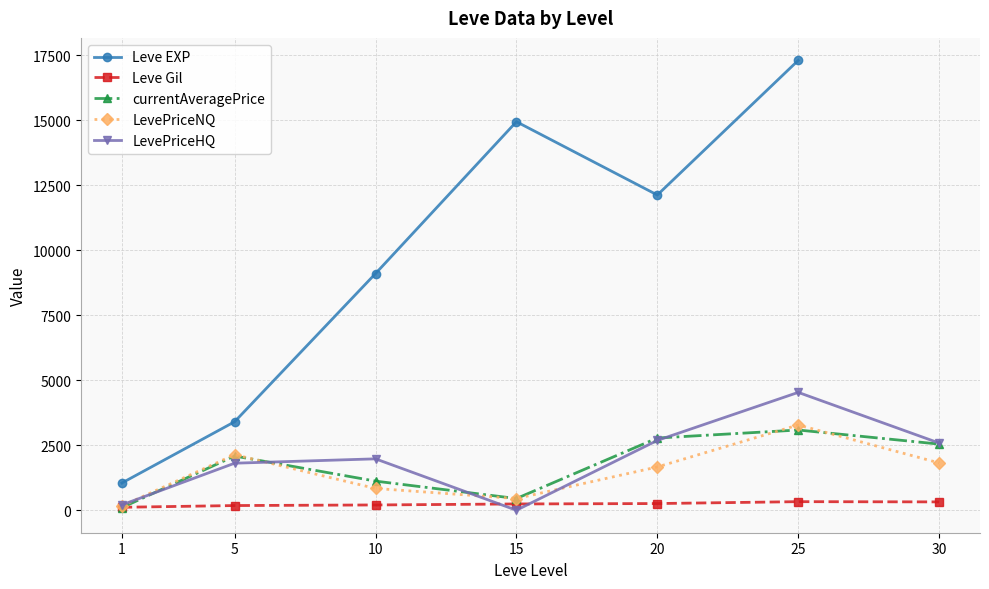

At which category is the sum across all series the highest?

25